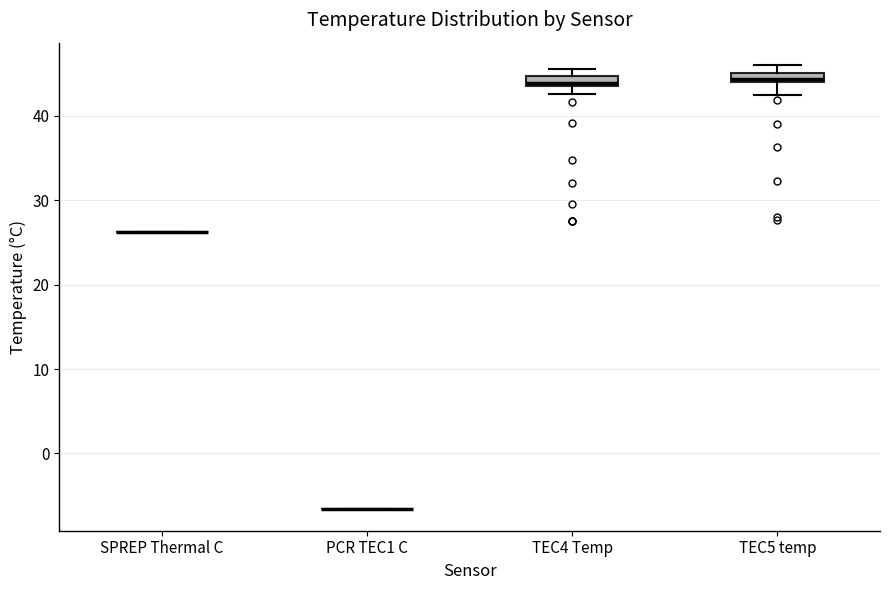

Where does the lower whisker of the box for TEC4 Temp end on the y-axis? The values are not printed on the chart, so give them approximately, as read against the axis.

43